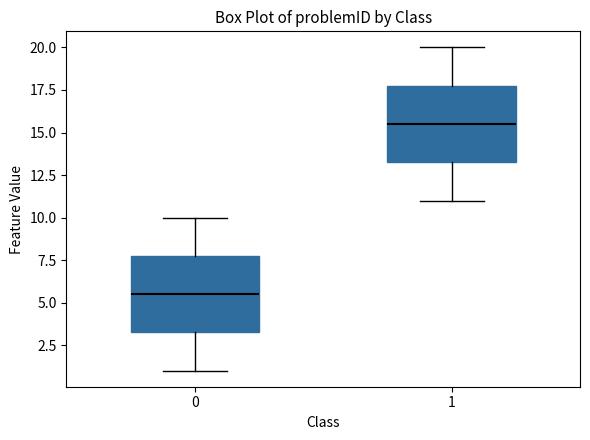

Which box's median line is the highest?

1